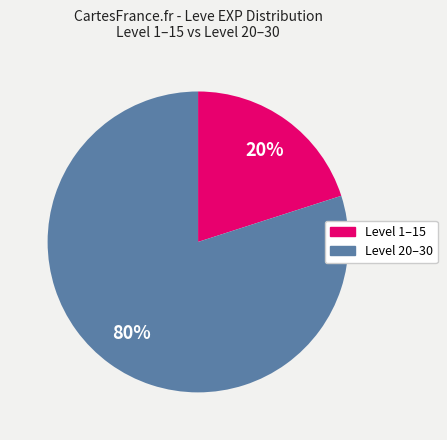

To the nearest percent, what is the average slice percentage?

50%